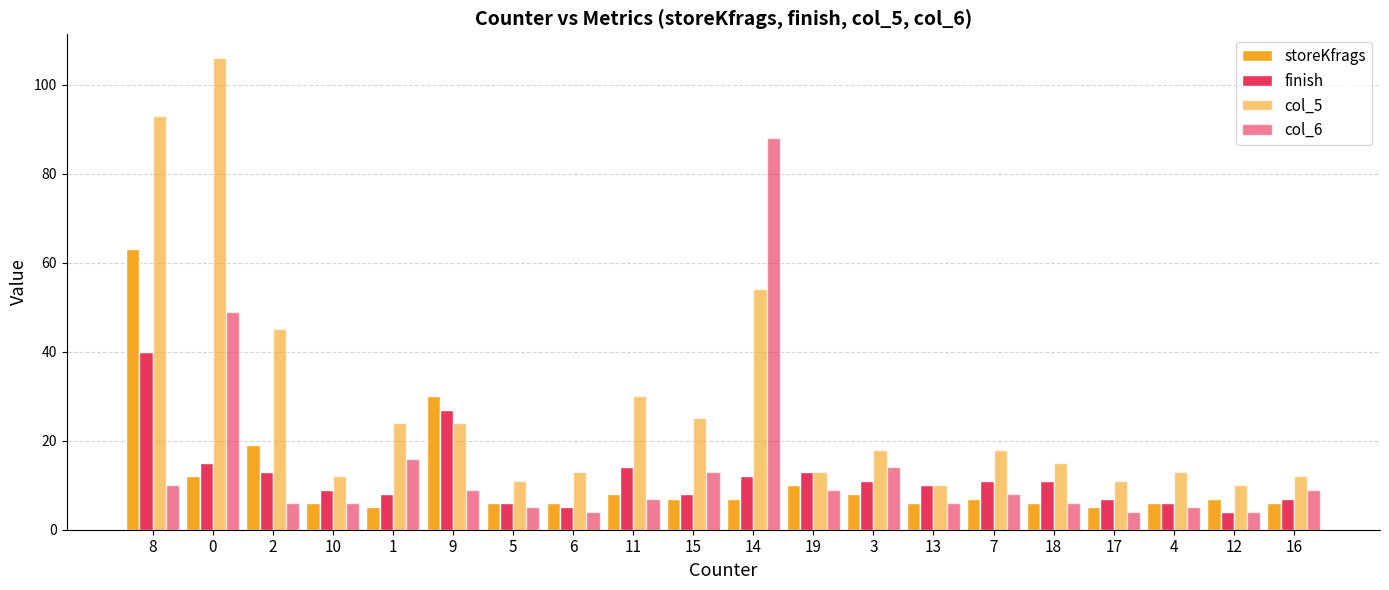

What is the lowest value of the col_6 series?

4